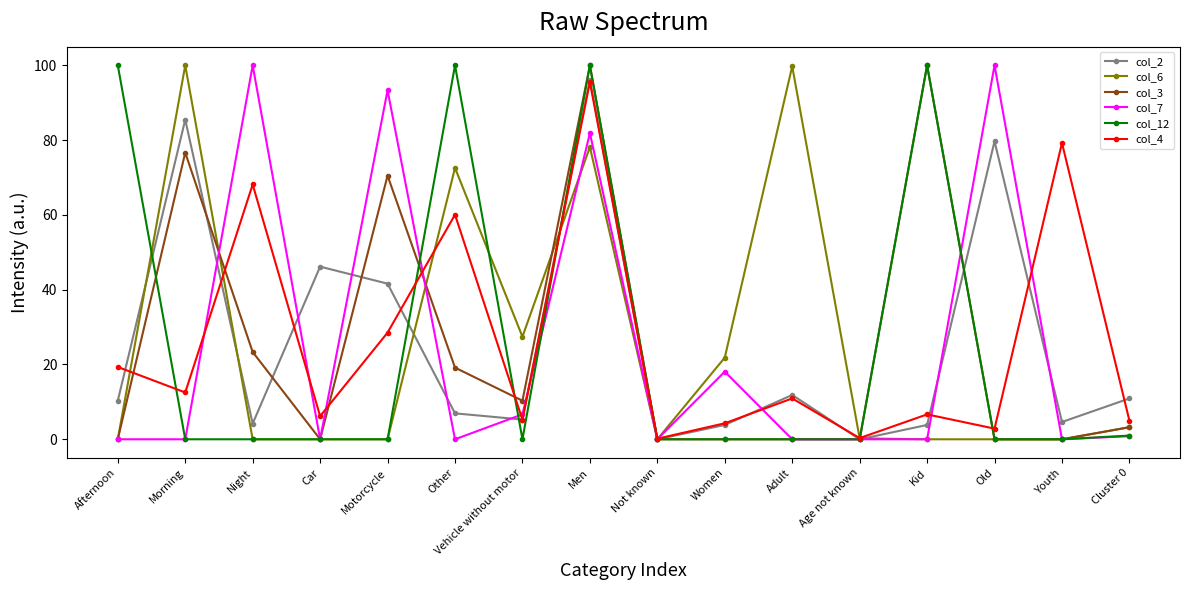

At which category does col_2 reach its first local valley?

Night